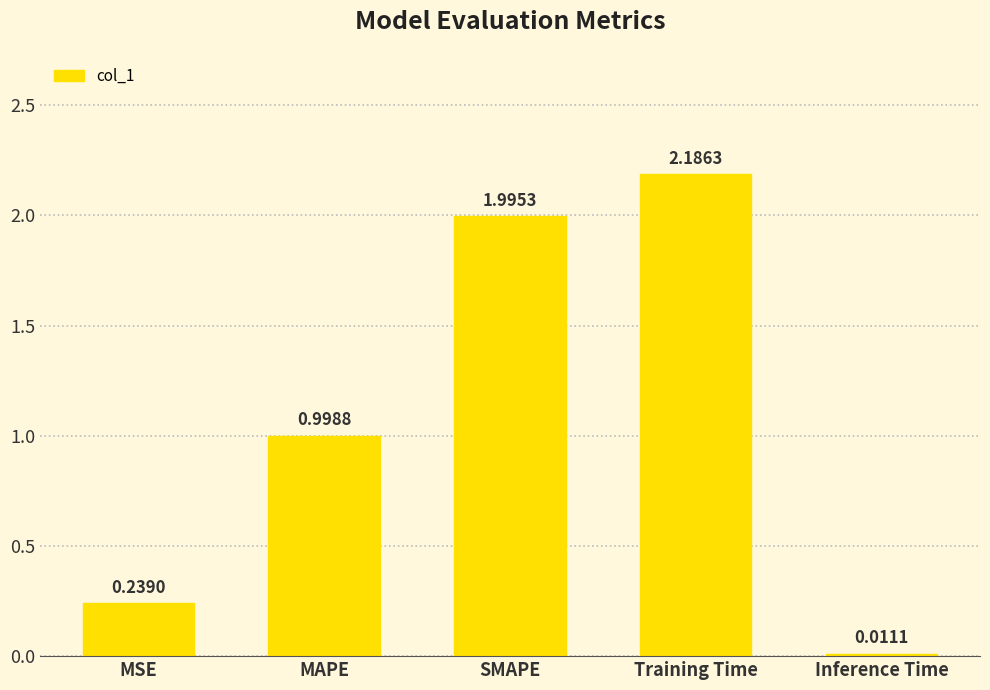

List the labels in order of value, smallest first.

Inference Time, MSE, MAPE, SMAPE, Training Time